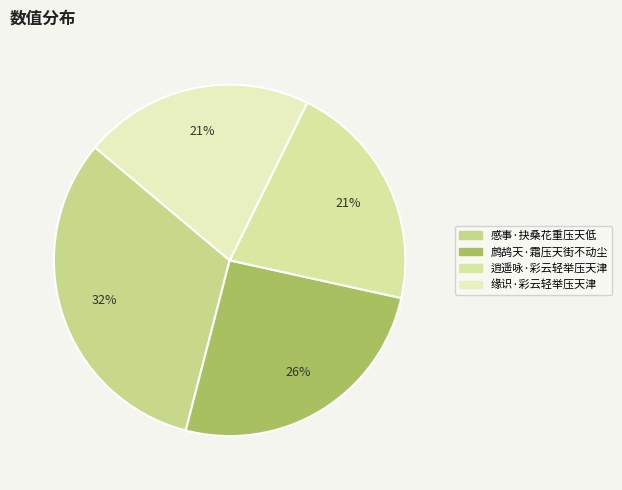

To the nearest percent, what percentage of the pie is 鹧鸪天·霜压天街不动尘?

26%